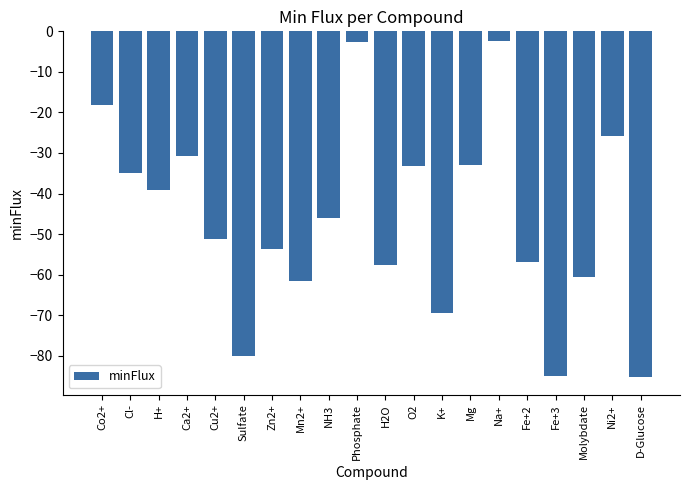

The chart shows a value of -56.9 at Fe+2. True or false?

True